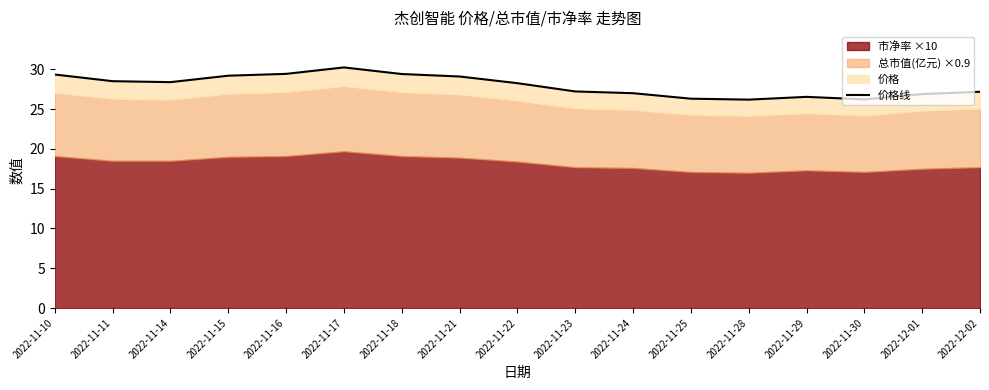

Which has a higher value, 2022-11-30 or 2022-11-28?

2022-11-30